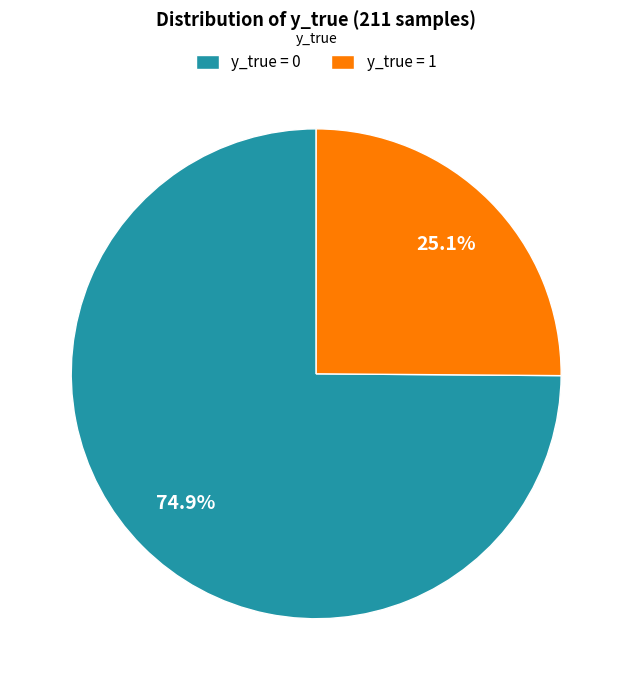

Which slice is the largest?

y_true = 0